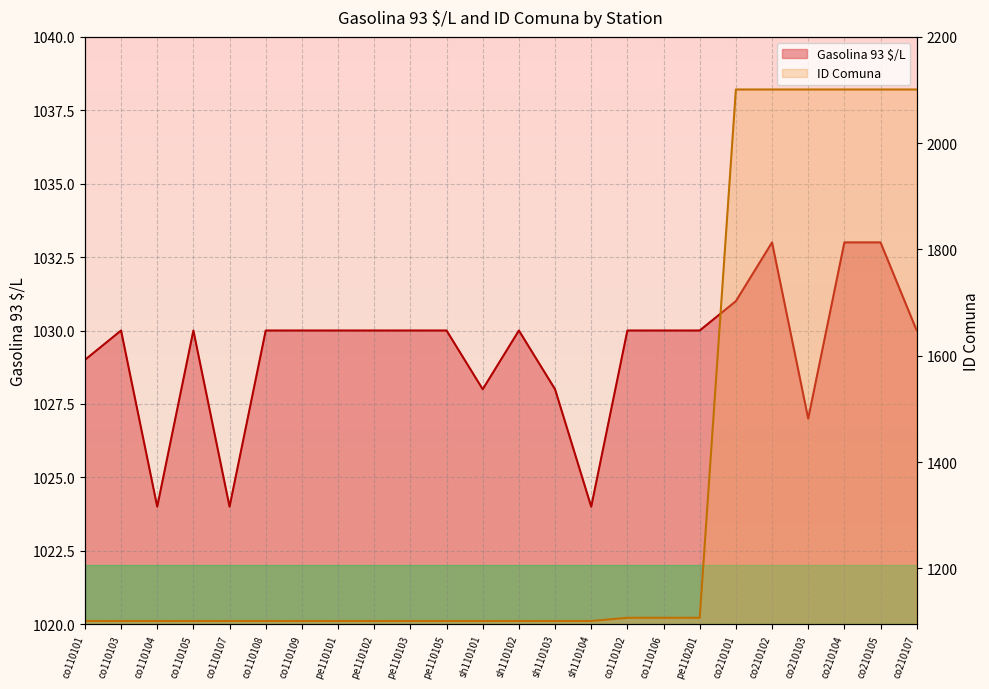

Count the number of categories in the chart.

24